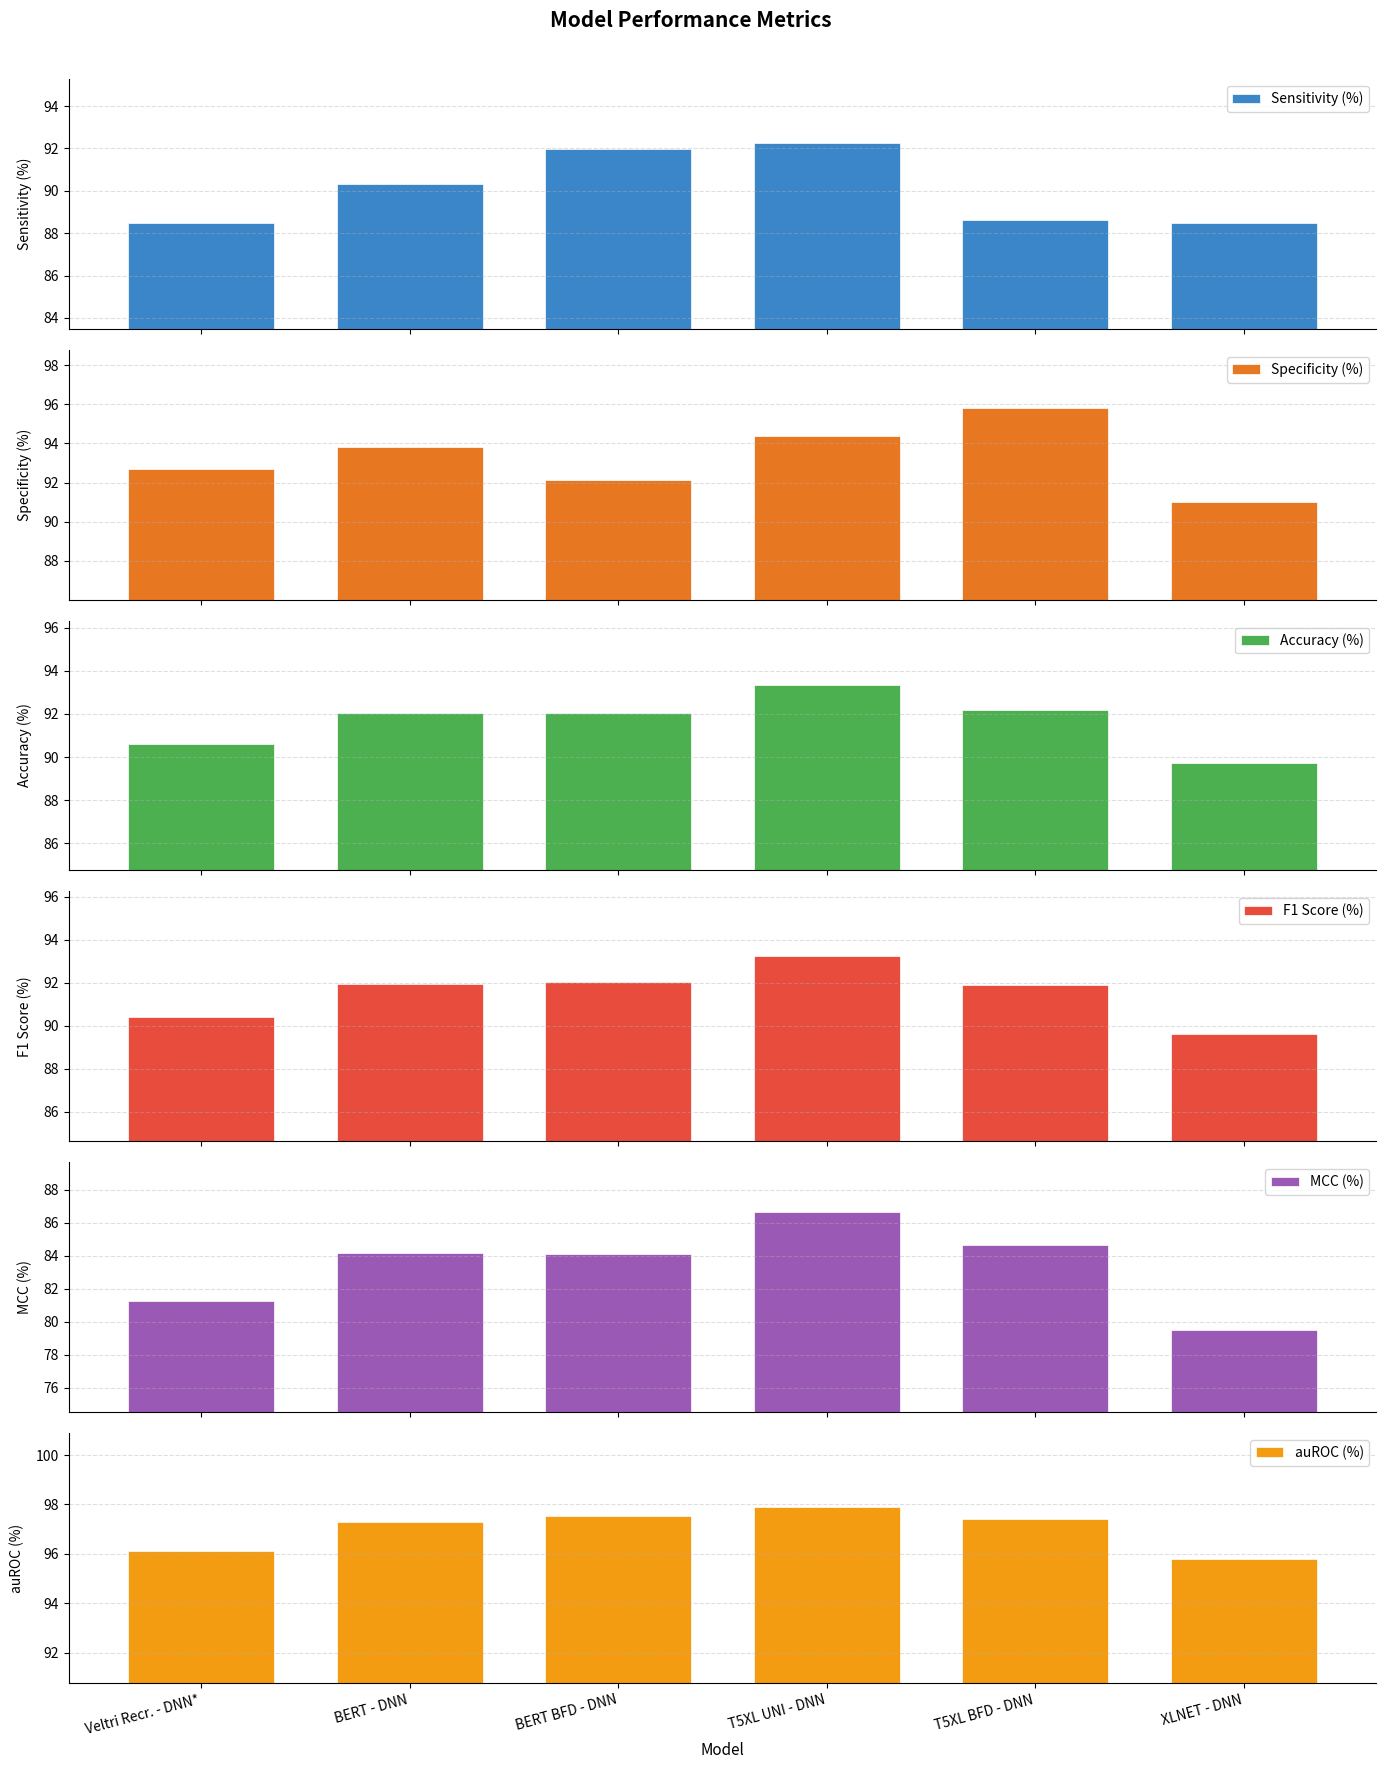

Which series has the largest total across all categories?

auROC (%)